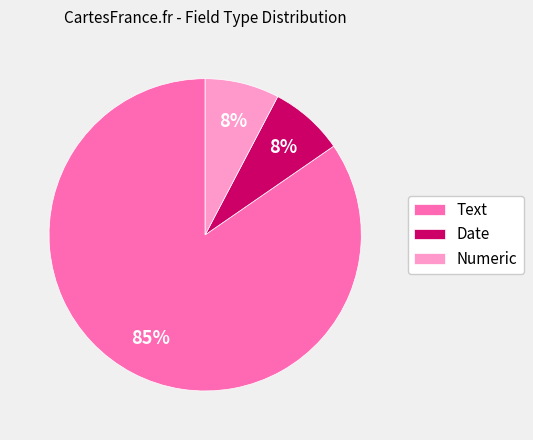

Between Date and Text, which is larger?

Text